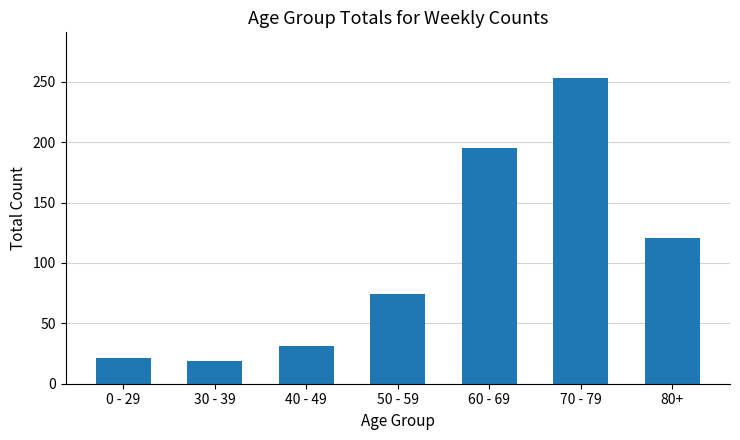

Reading right to left, transcribe all the data shown in this chart.

80+=121	70 - 79=253	60 - 69=195	50 - 59=74	40 - 49=31	30 - 39=19	0 - 29=21